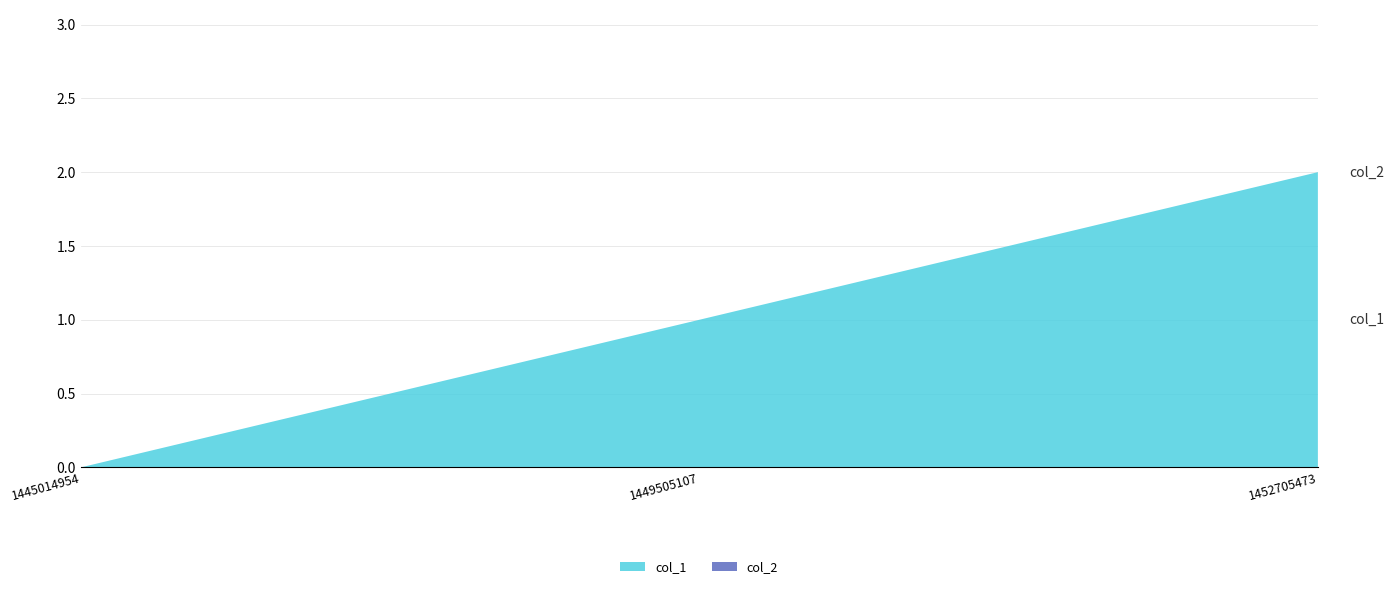

Reading left to right, list all the values displayed in this chart.

col_1: 1445014954=0	1449505107=1	1452705473=2
col_2: 1445014954=0	1449505107=0	1452705473=0